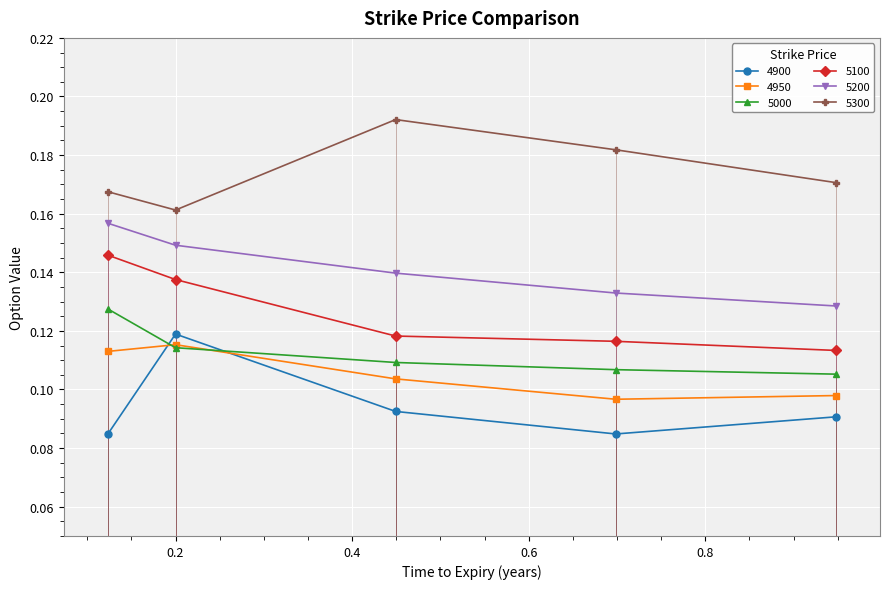

What is the label of the 1st point from the left?

0.1232876712328767